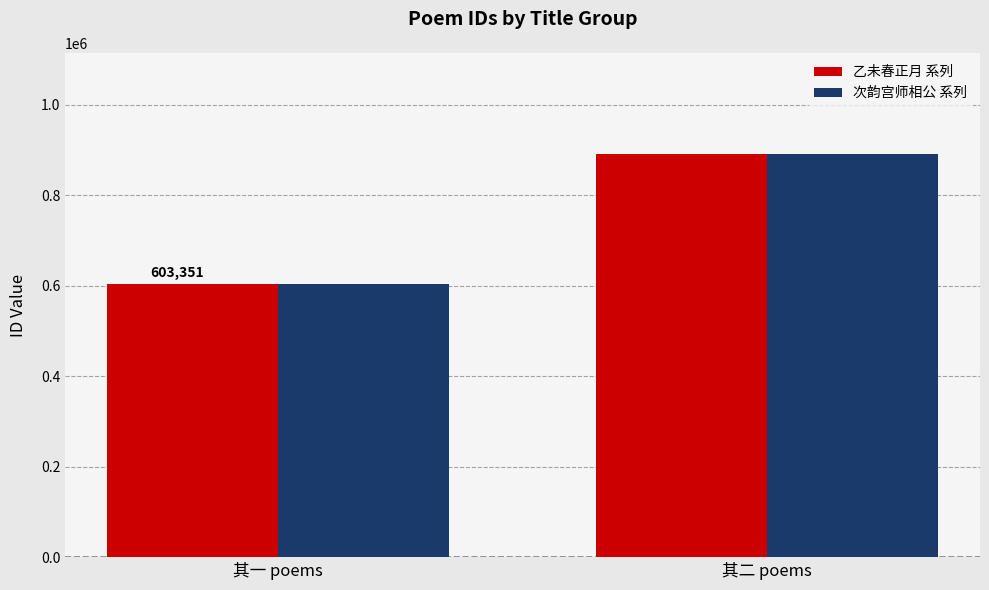

What is the difference between the maximum and minimum values in the 乙未春正月 系列 series?

288534